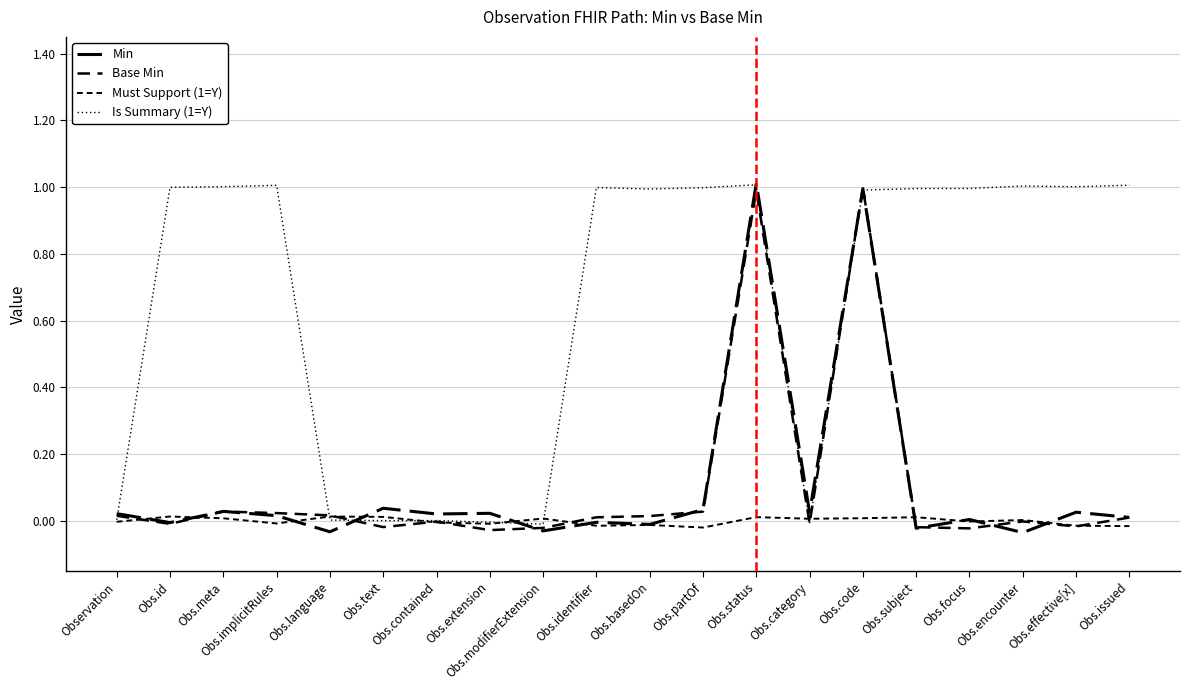

After their last crossing, which series has the higher values: Base Min or Must Support (1=Y)?

Base Min